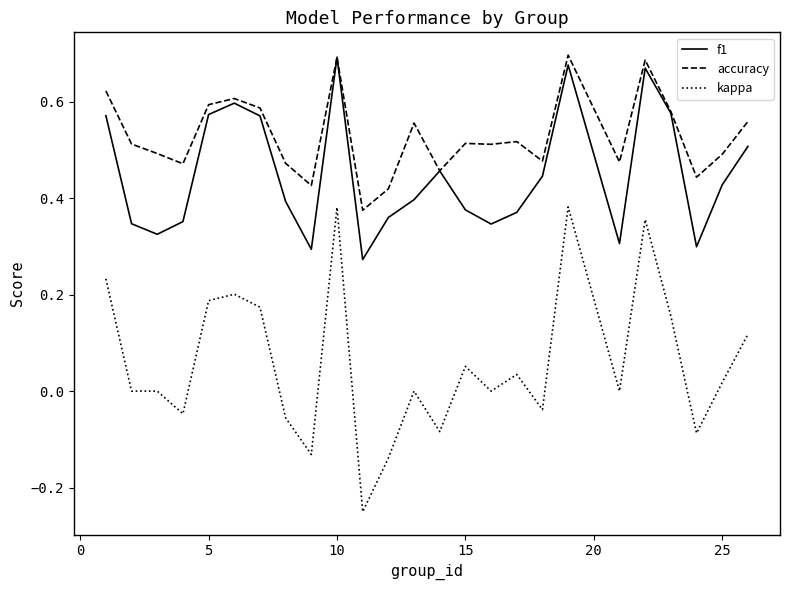

Which series has the largest range (max minus min)?

kappa